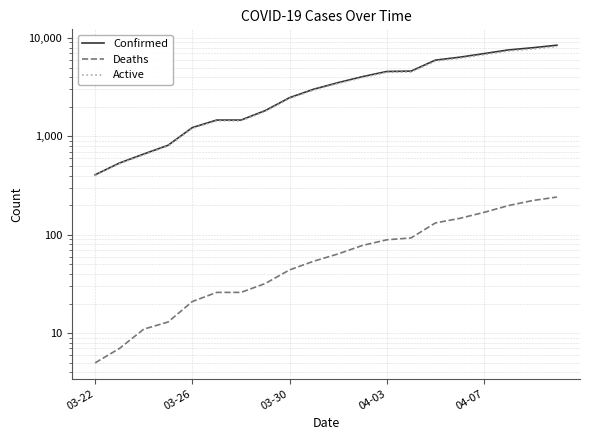

Which series has the widest spread of values?

Confirmed